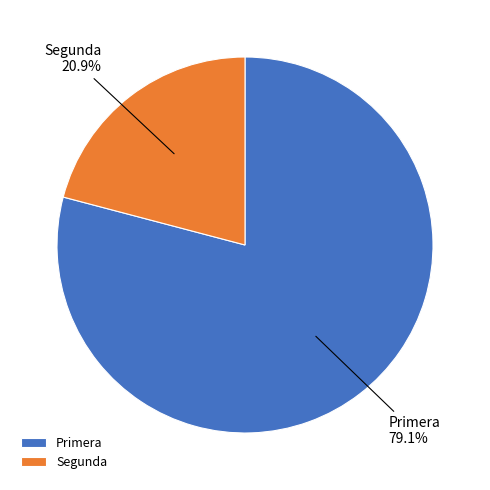

What percentage is the Primera slice, to the nearest percent?

79%